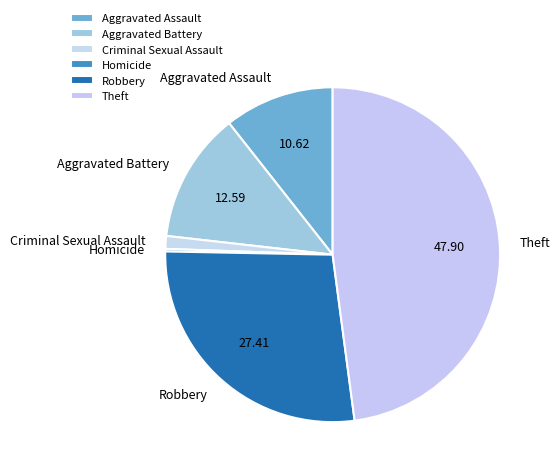

Which category has the biggest portion of the pie?

Theft